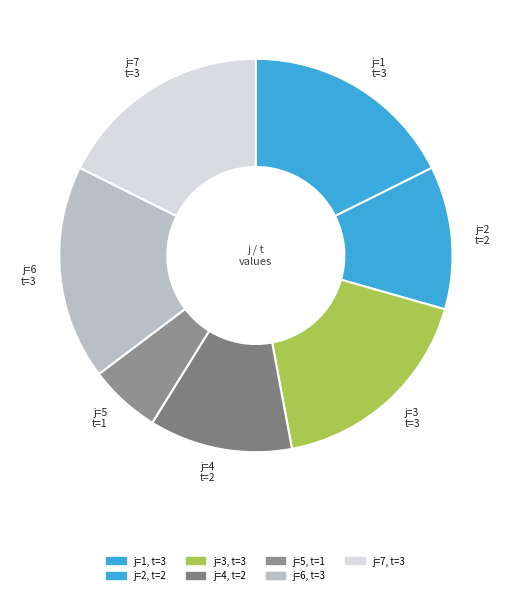

Count the number of slices in the pie.

7